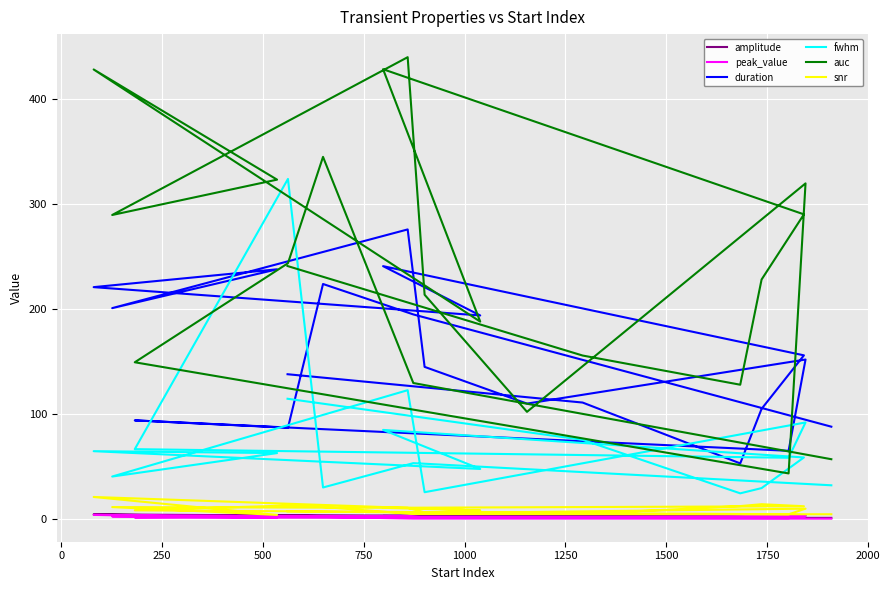

How many data points in auc are above 241?

10